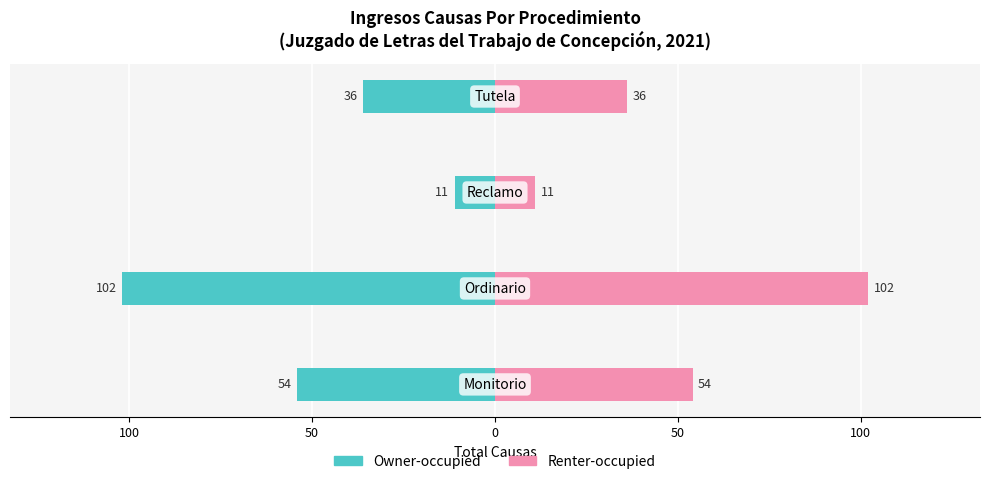

Which series has the largest total across all categories?

Renter-occupied